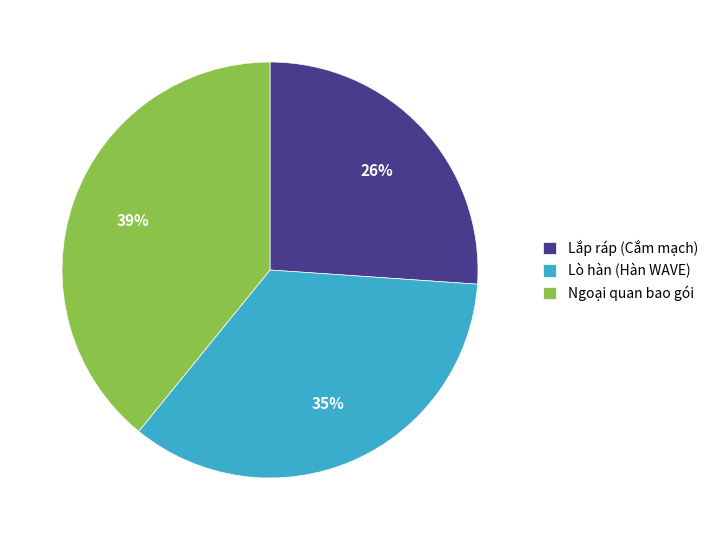

How many slices are in this pie chart?

3